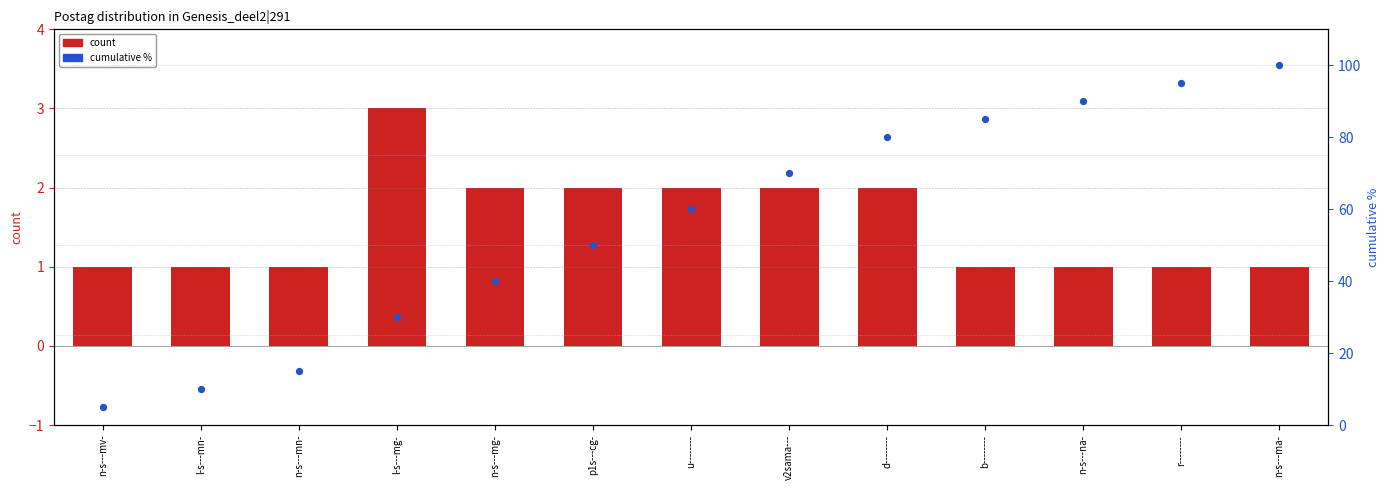

At how many categories does at least one series exceed 8?

12